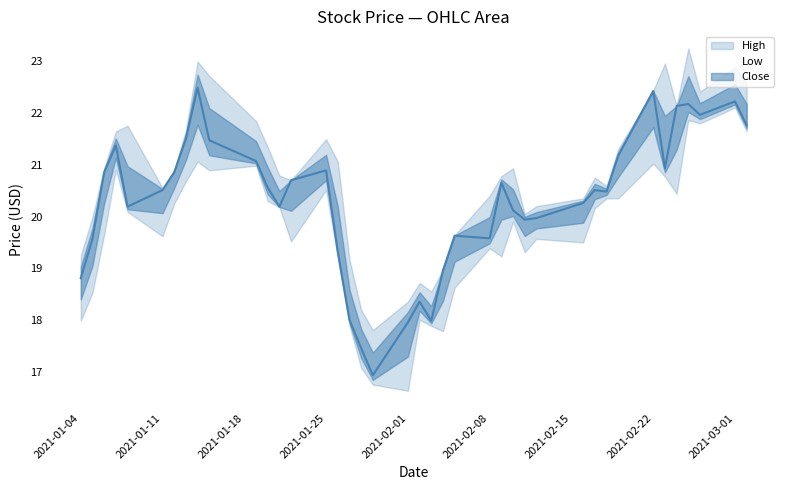

True or false: Close and High cross at least once.

False